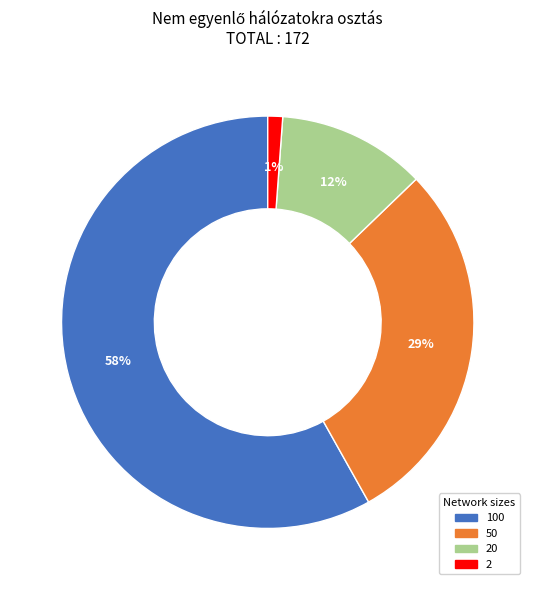

To the nearest percent, what is the difference between the largest and smallest slice percentages?

57%